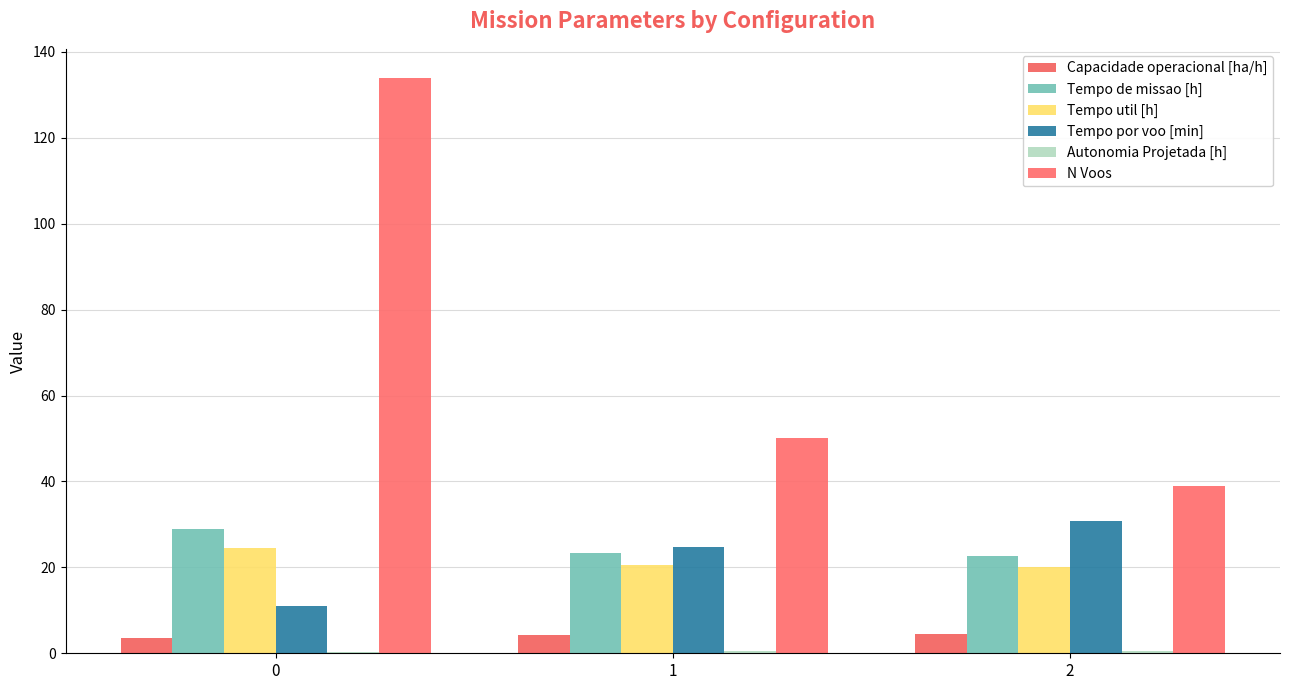

Which series changed the most between 0 and 2?

N Voos